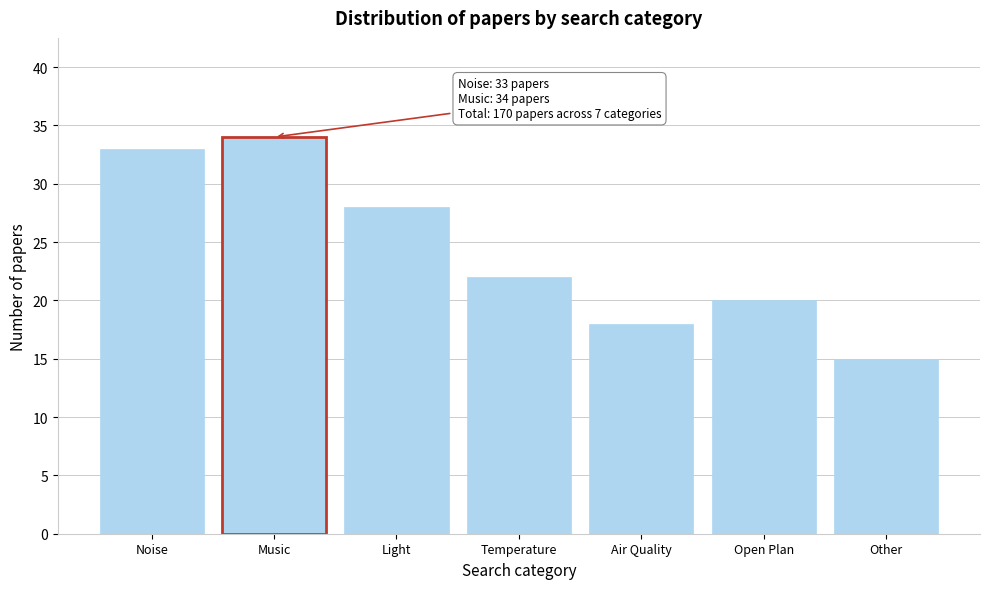

Reading left to right, extract all data points from this chart.

Noise=33	Music=34	Light=28	Temperature=22	Air Quality=18	Open Plan=20	Other=15